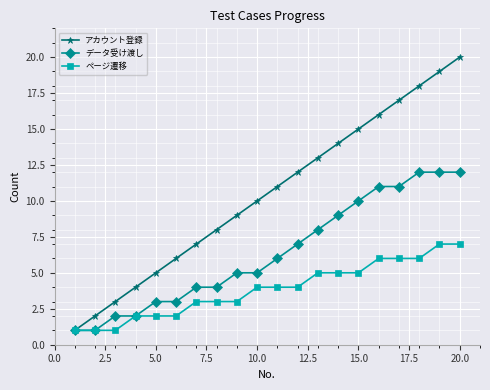

True or false: アカウント登録 has more than 1 interior local peaks.

False